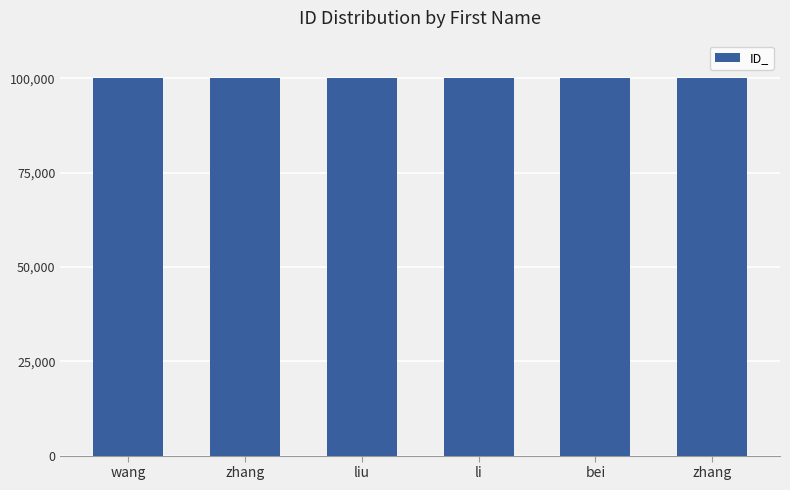

What is the sum of the values at bei and wang?

200066